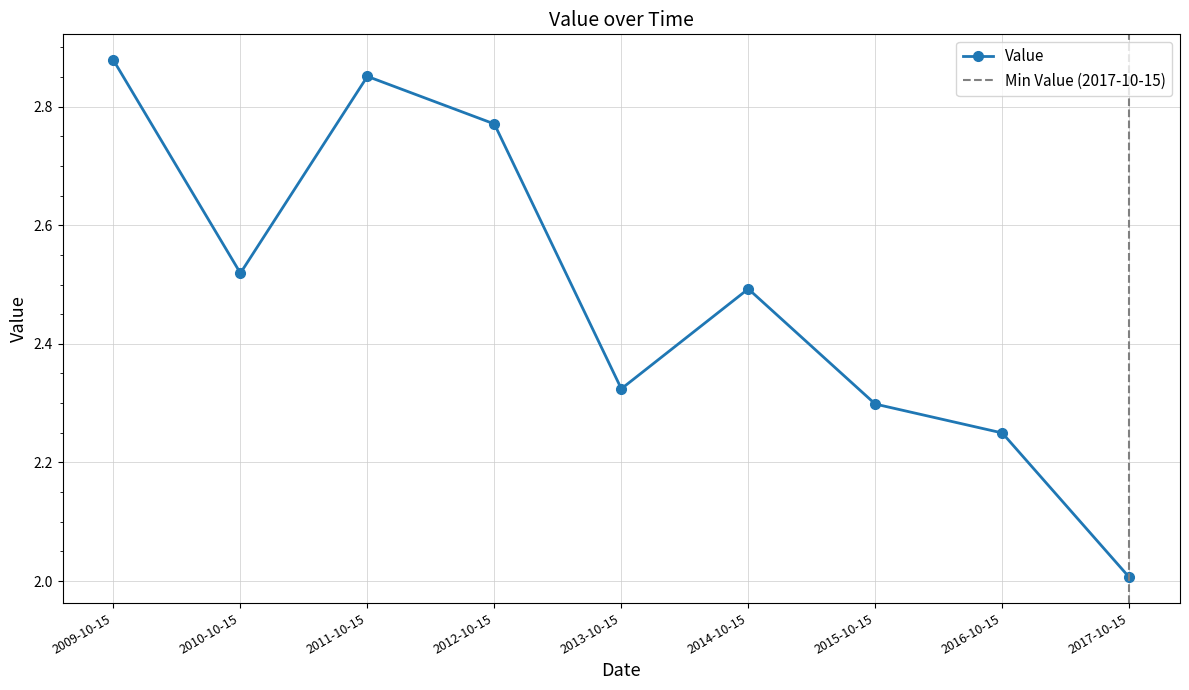

Is it true that the value at 2017-10-15 is 2.9?

False